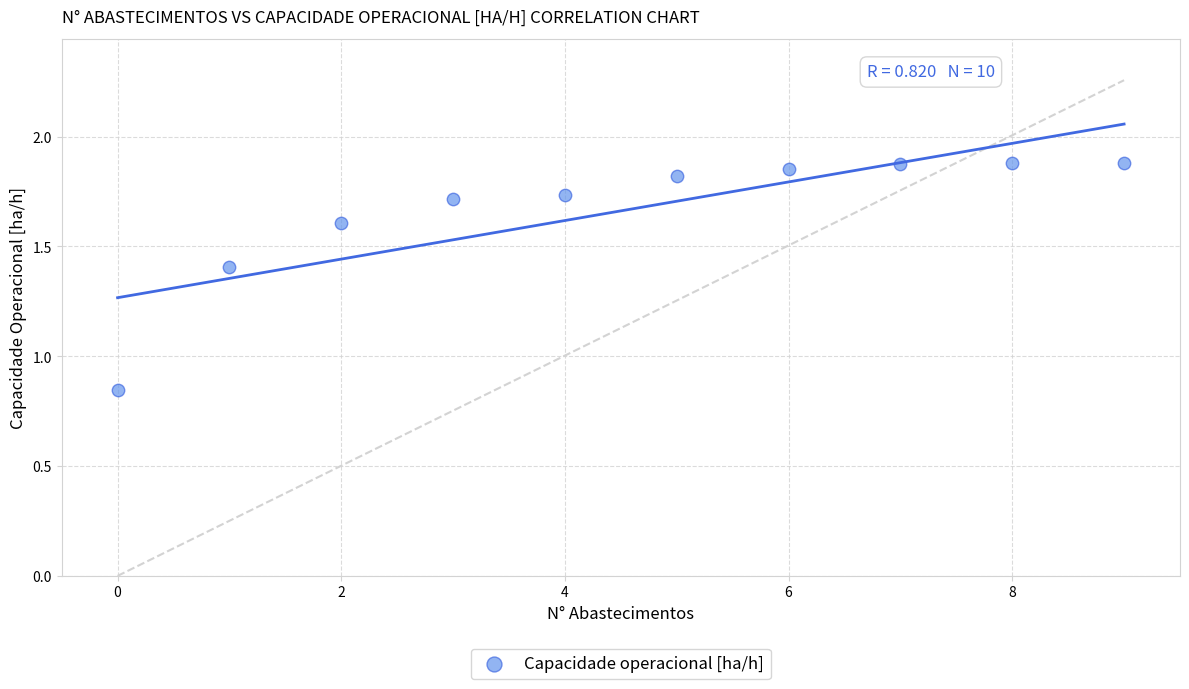

What is the range of Y values (max minus min)?

1.0